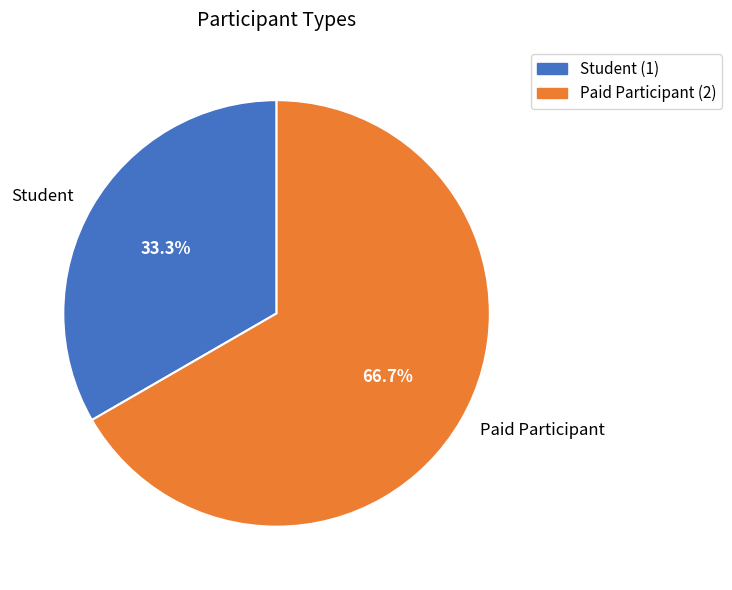

Which slice is the smallest?

Student